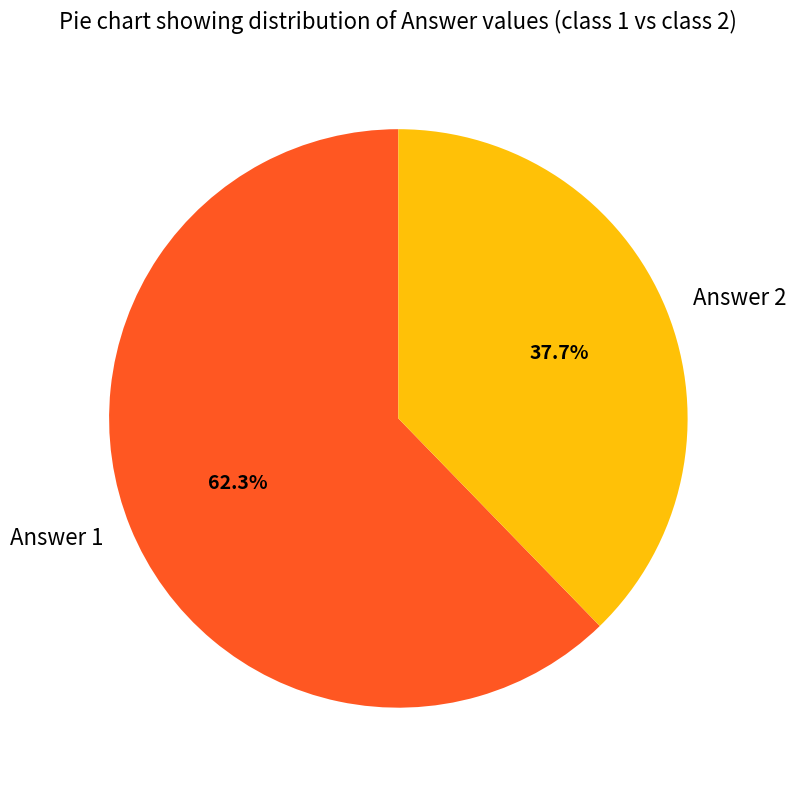

To the nearest percent, what portion does Answer 1 represent?

62%